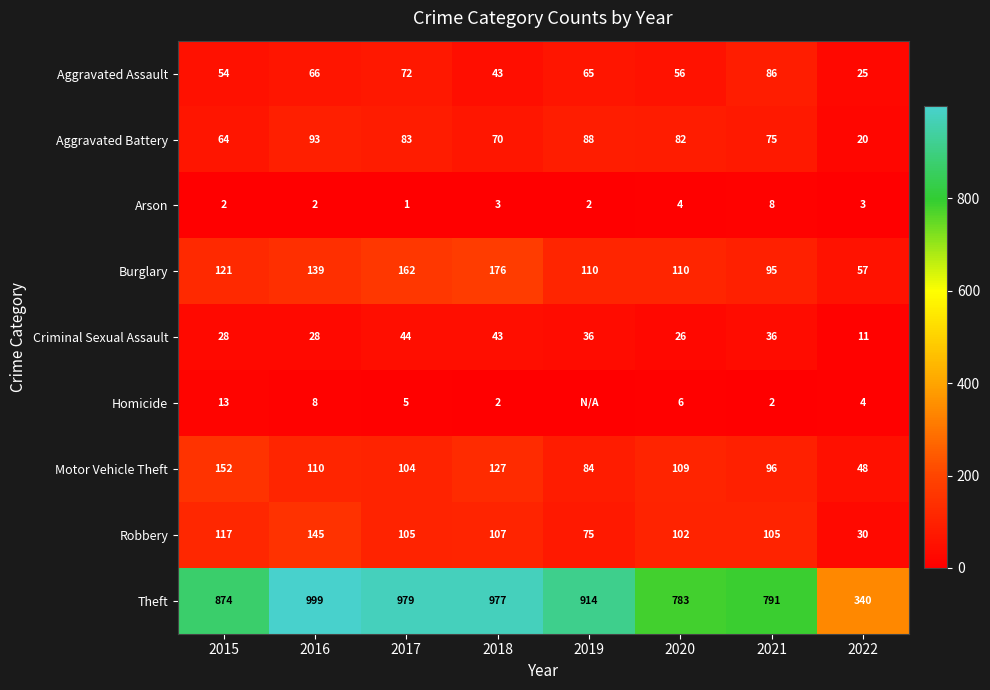

What is the maximum value for Aggravated Battery?

93